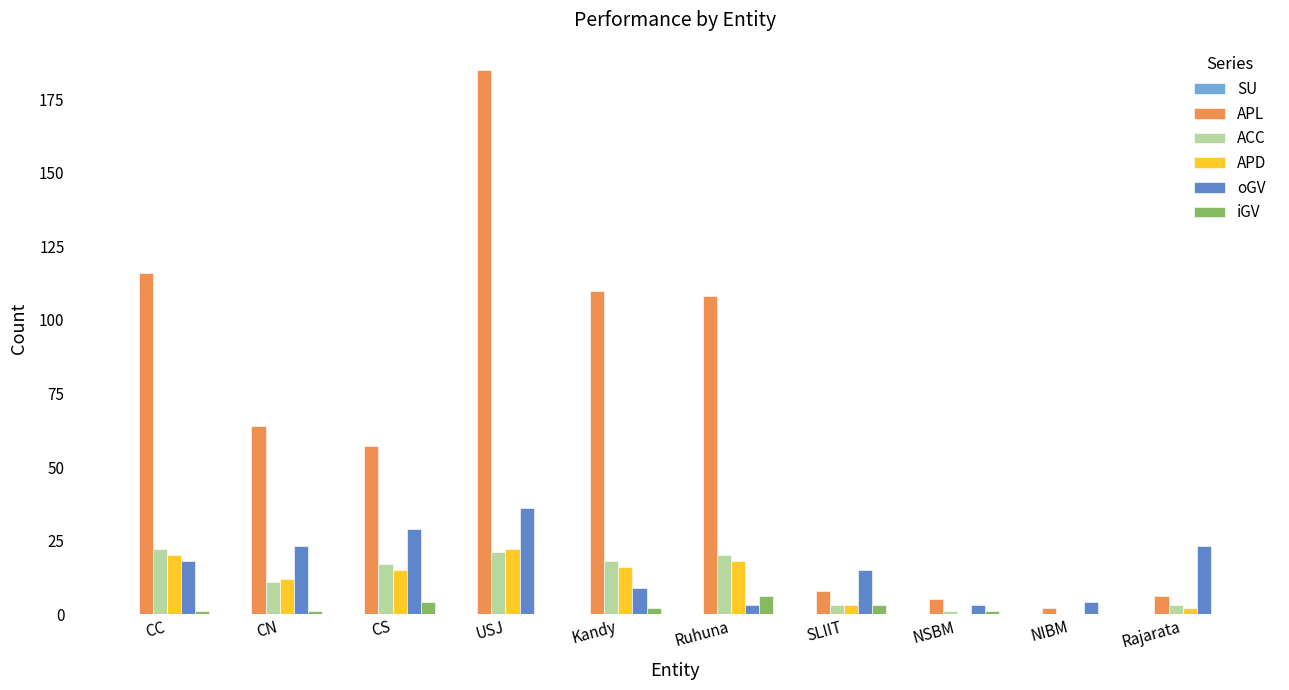

At which category does the chart reach its peak across all series?

USJ